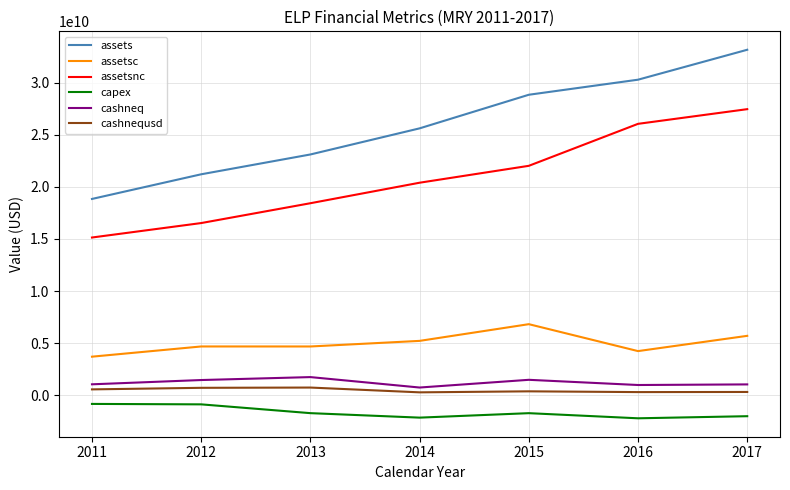

At which category is the sum across all series the highest?

2017